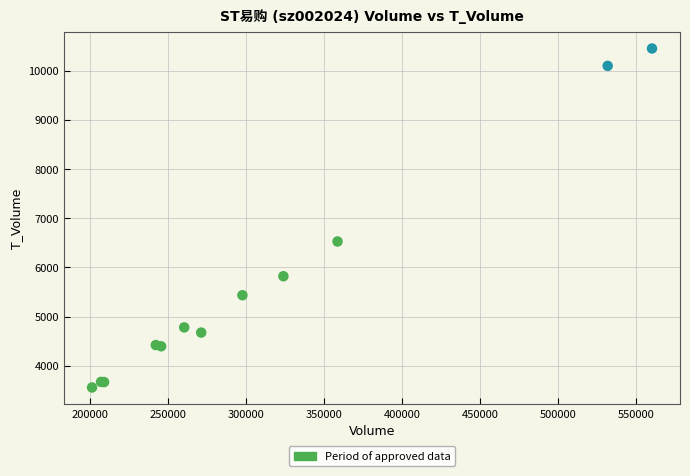

What Y value in the scatter plot is closest to 7004?

6527